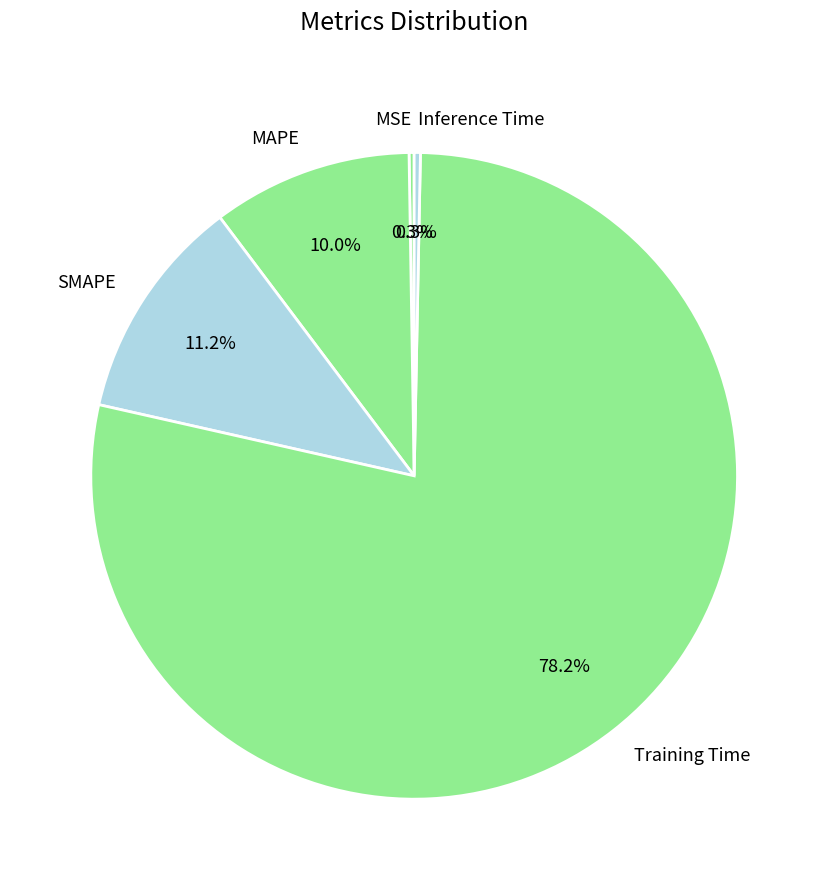

Which category has the biggest portion of the pie?

Training Time